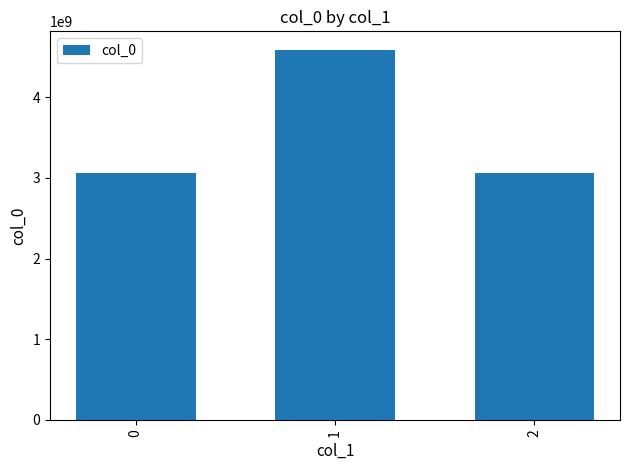

Where does the data first go above 3058936983?

1